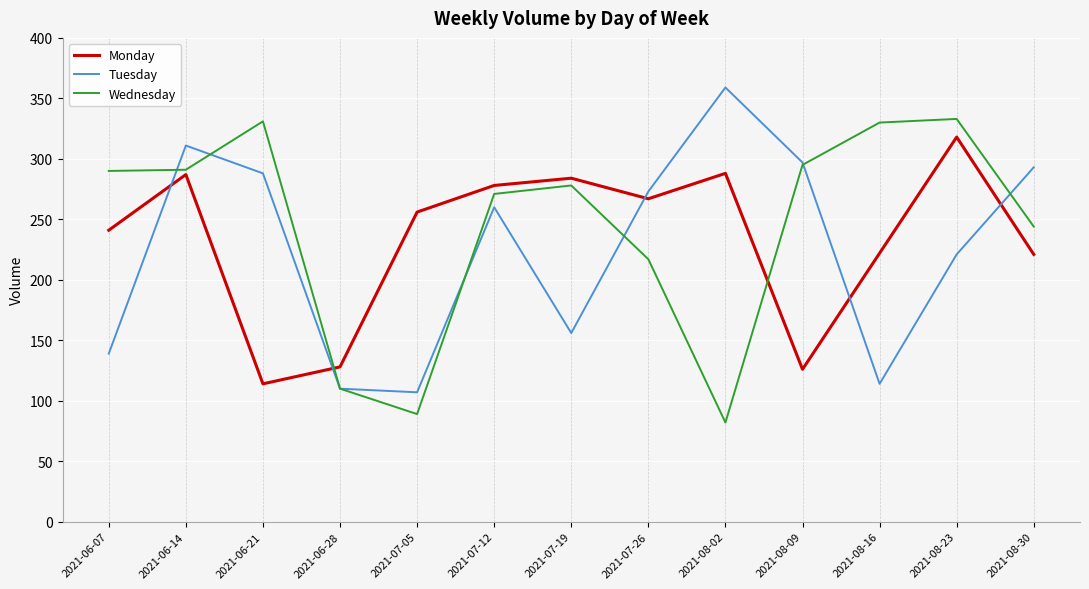

Read the Wednesday value at 2021-07-05.

89